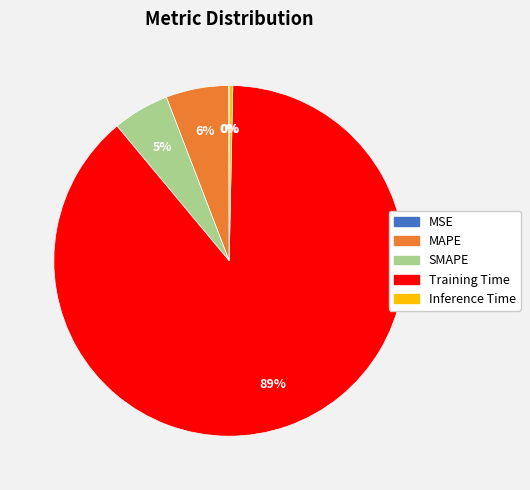

To the nearest percent, what is the average slice percentage?

20%